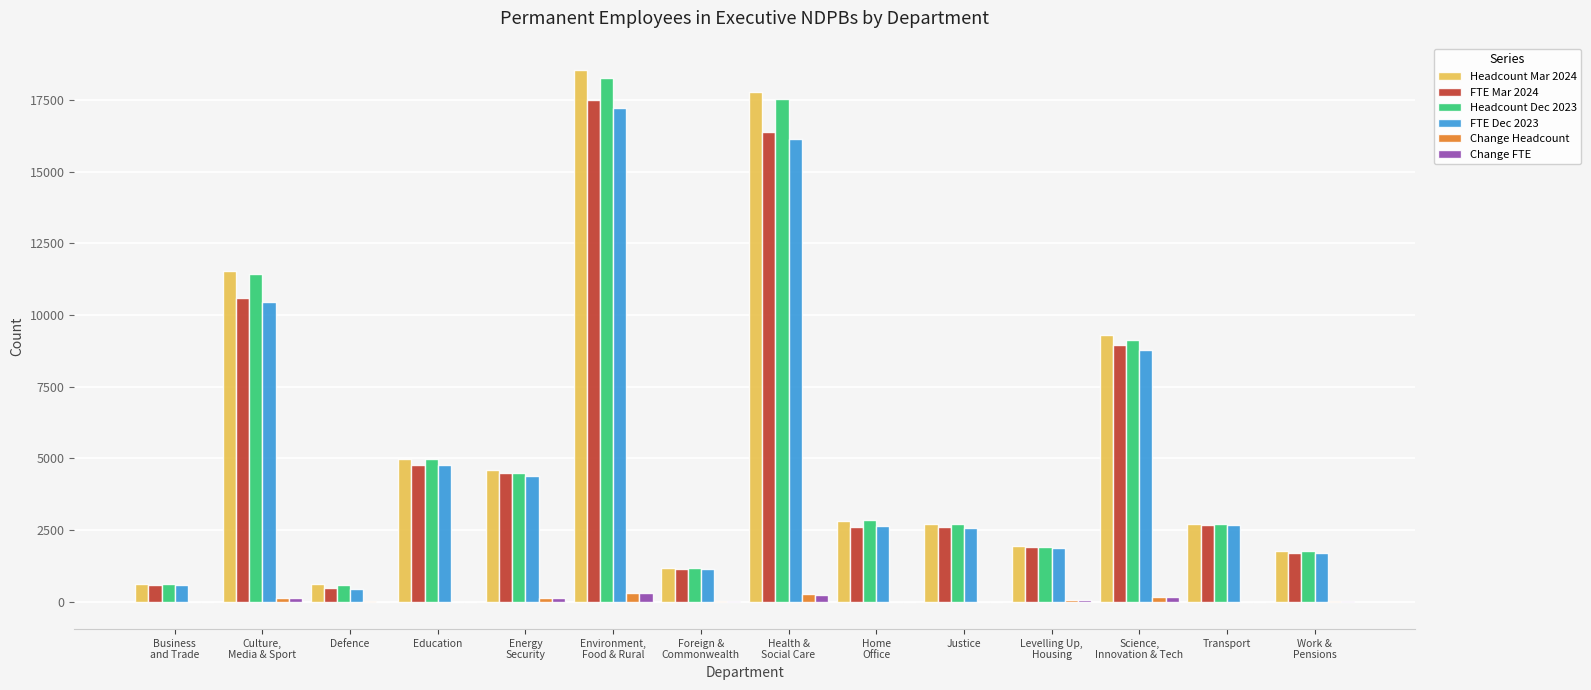

Is it true that Headcount Dec 2023 equals 4980 at Education?

True